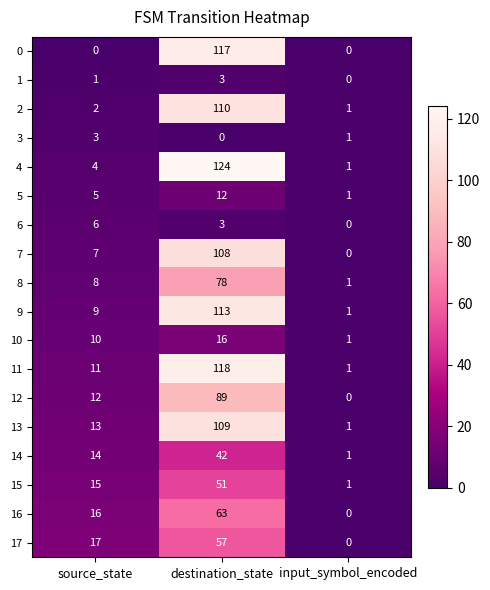

Which series has the widest spread of values?

4